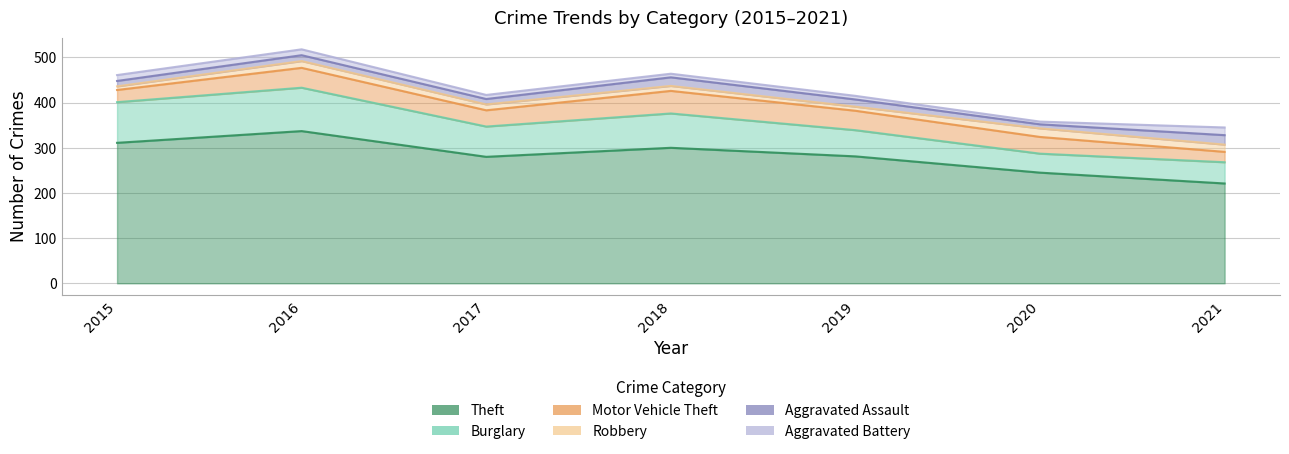

List the labels in order of Aggravated Battery value, largest first.

2021, 2015, 2016, 2017, 2018, 2019, 2020